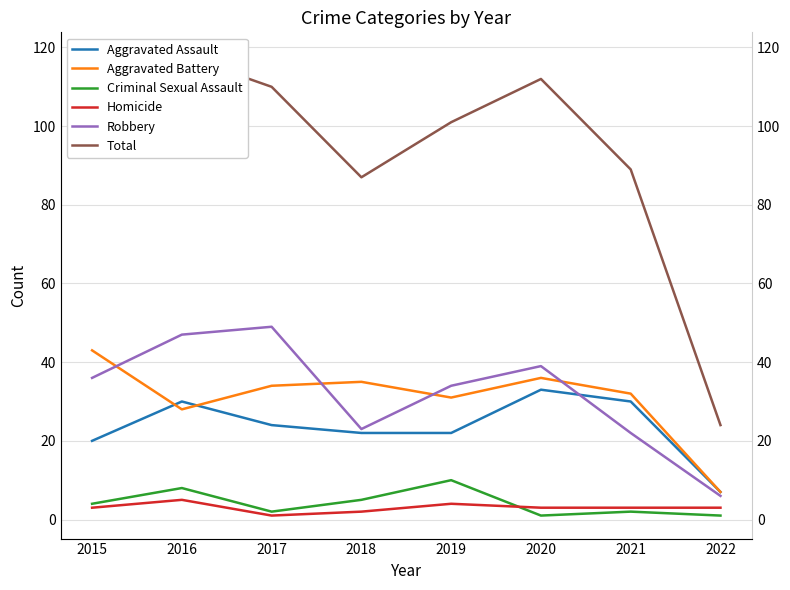

What is the total value across all series at 2020?

224